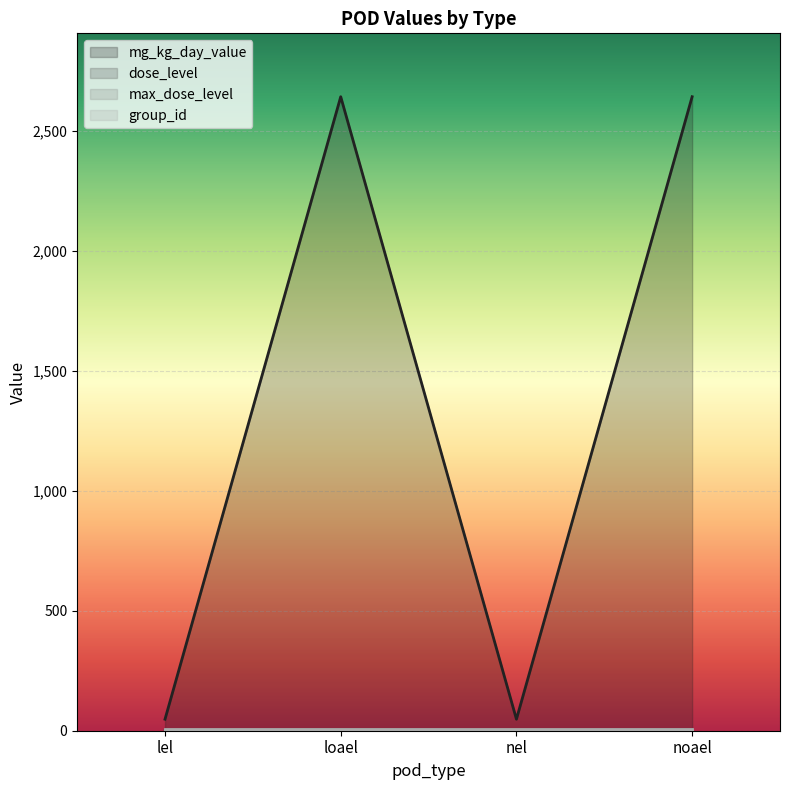

Which category has the lowest value in the mg_kg_day_value series?

lel